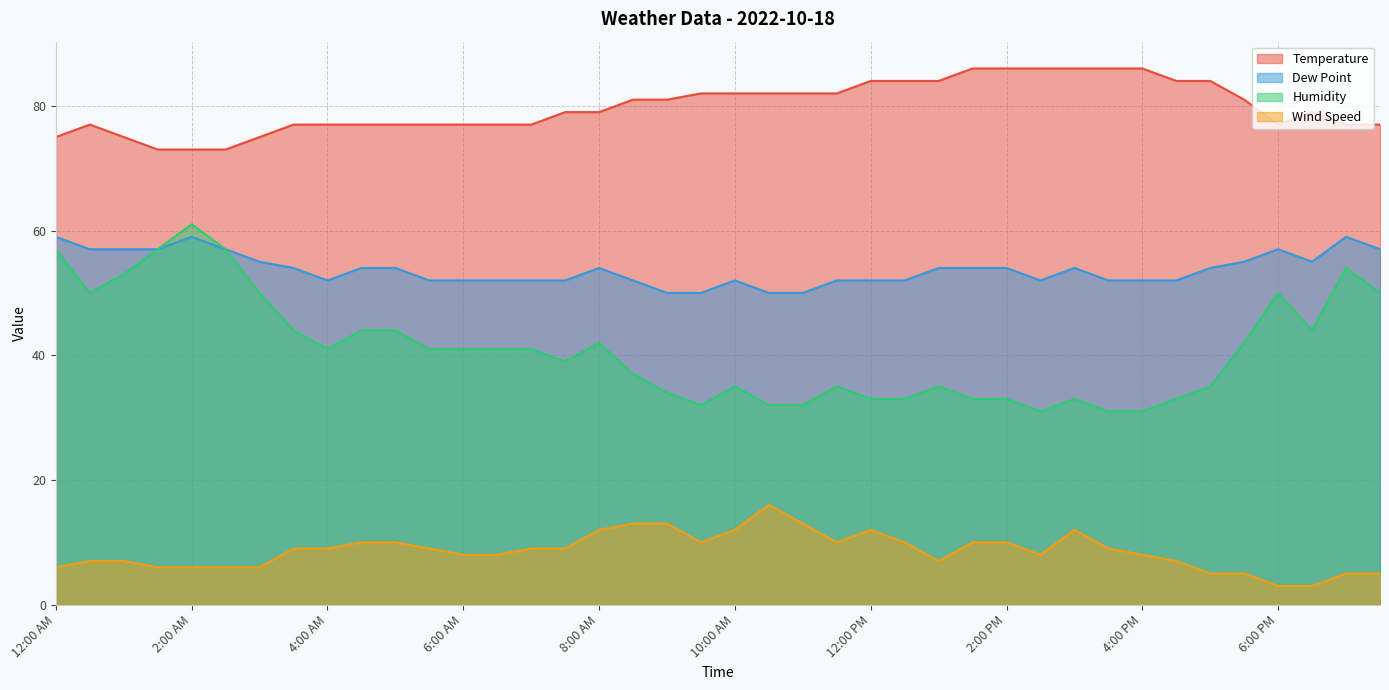

Is the value of Dew Point at 12:30 PM greater than the value of Temperature at 8:30 AM?

No